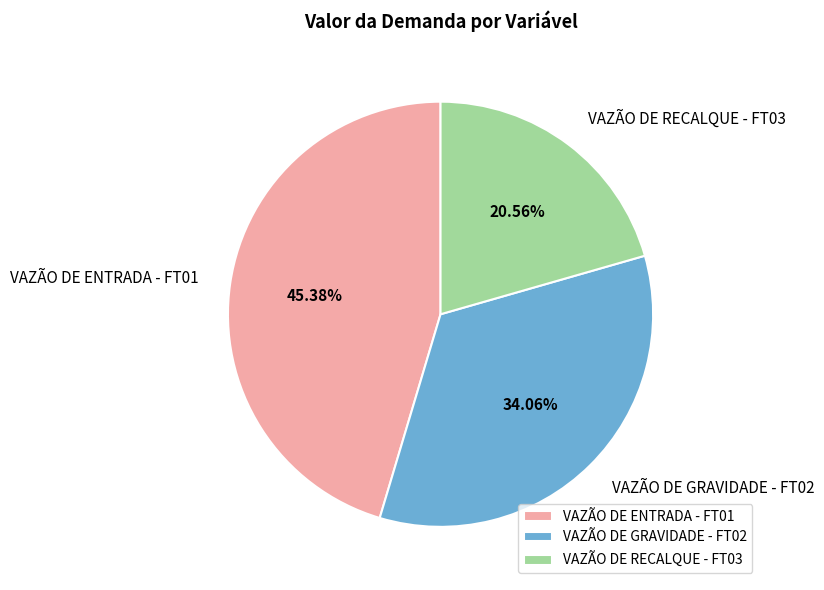

Does VAZÃO DE RECALQUE - FT03 represent more than half of the total?

No